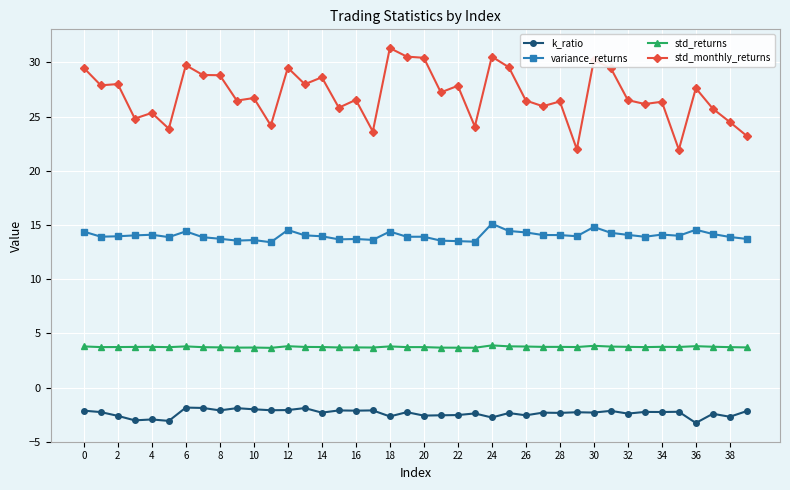

What is the value of the std_returns point at the 22nd from the left?

3.7